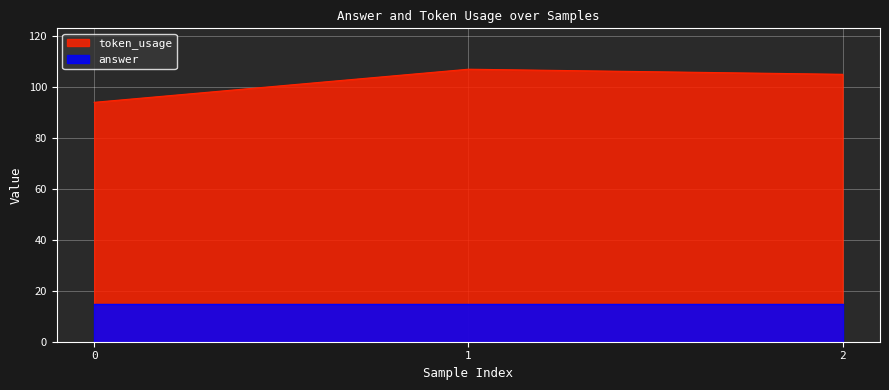

Which series has the widest spread of values?

token_usage